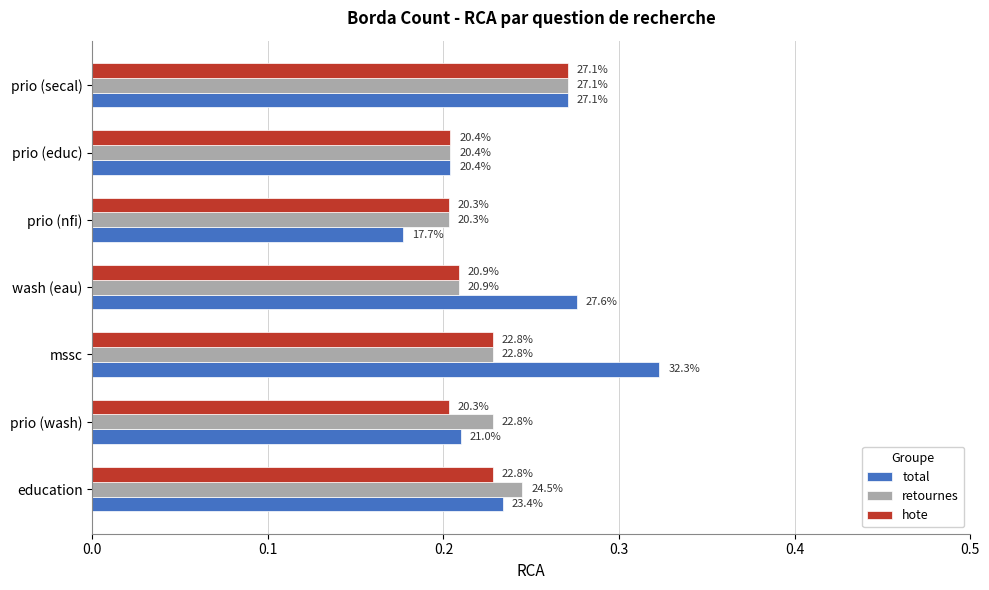

What are all the series names shown in the legend?

total, retournes, hote